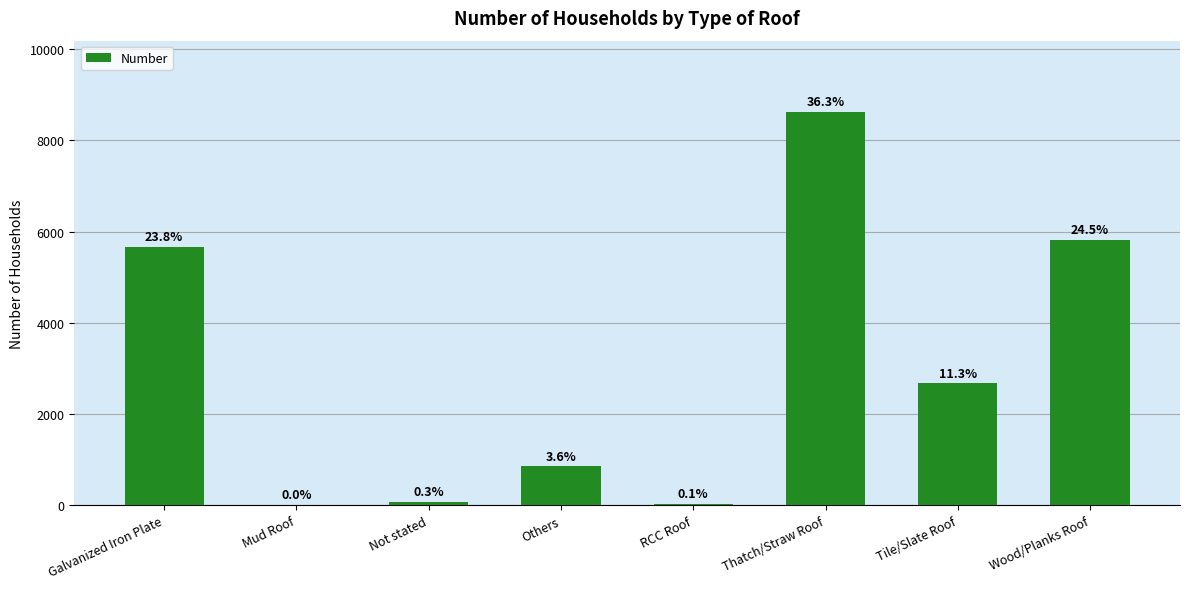

What is the change in value from Others to Thatch/Straw Roof?

+7777